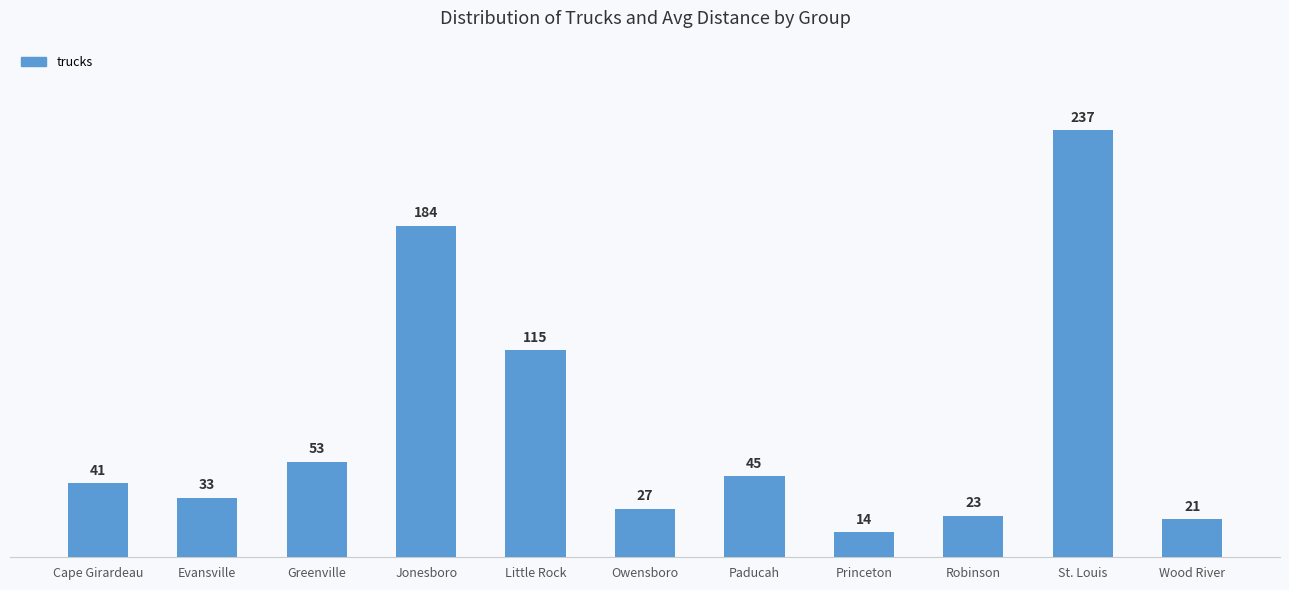

Reading left to right, what are all the values shown in this chart?

41	33	53	184	115	27	45	14	23	237	21